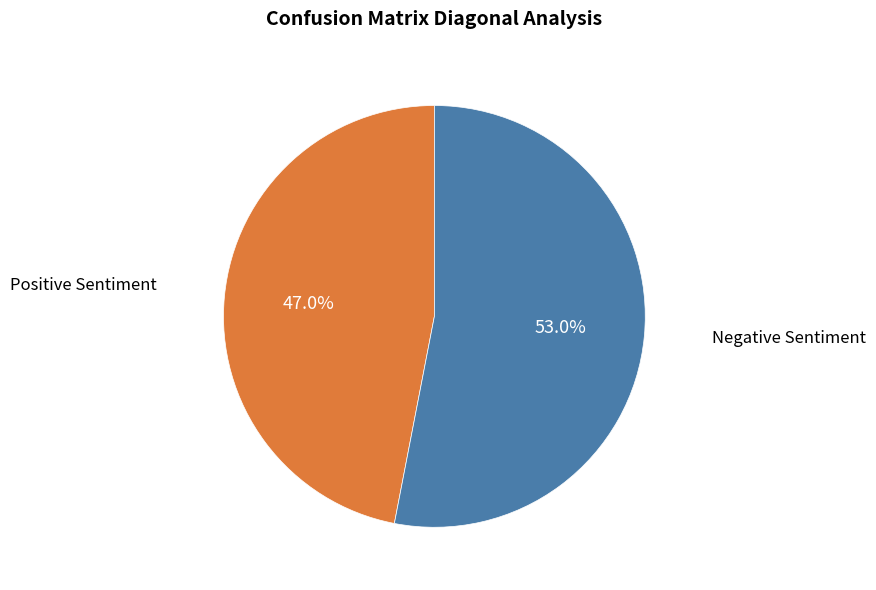

How many slices are in this pie chart?

2